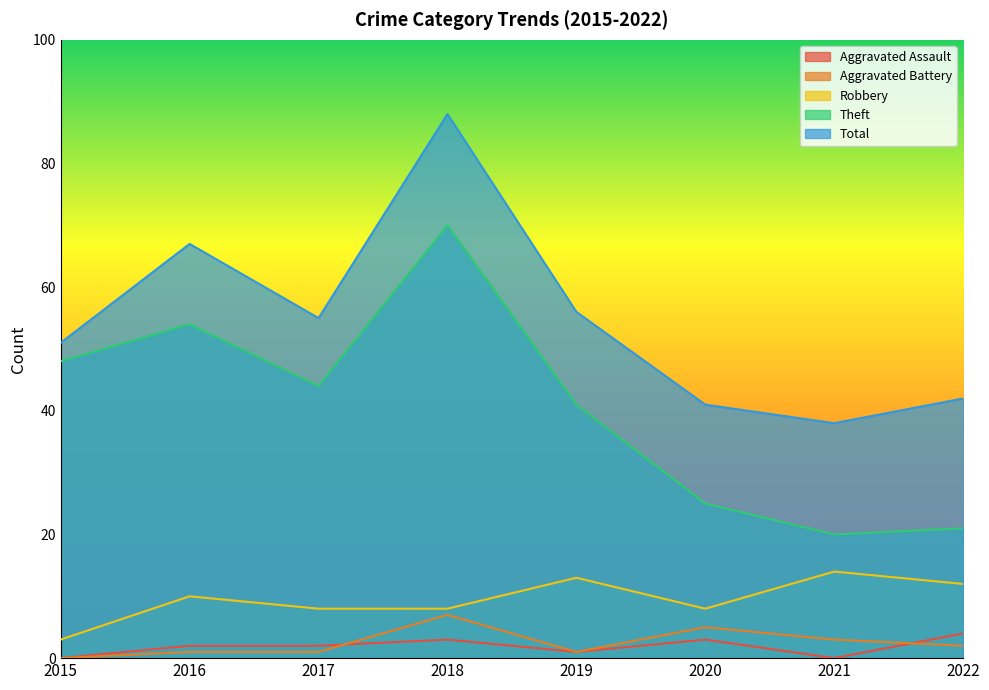

The Theft series shows 44 at 2017. True or false?

True